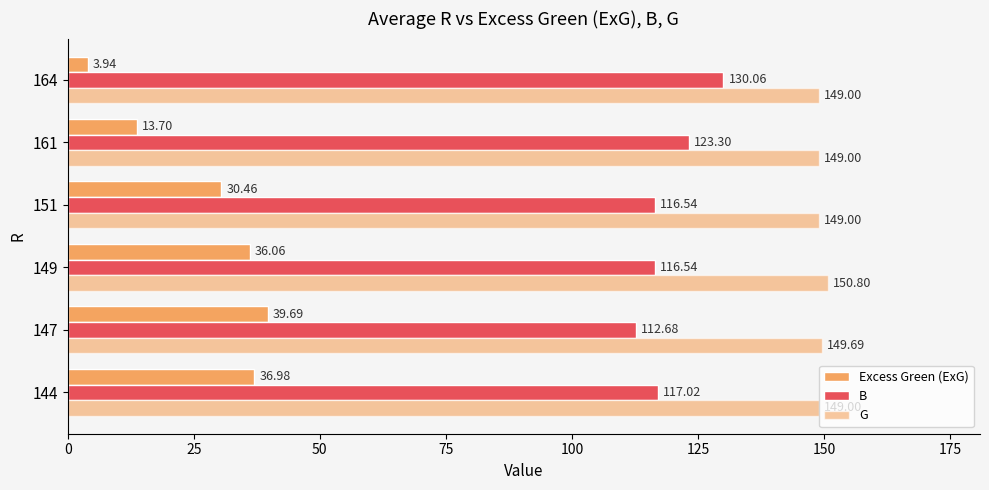

How many values in the B series are below 117?

3